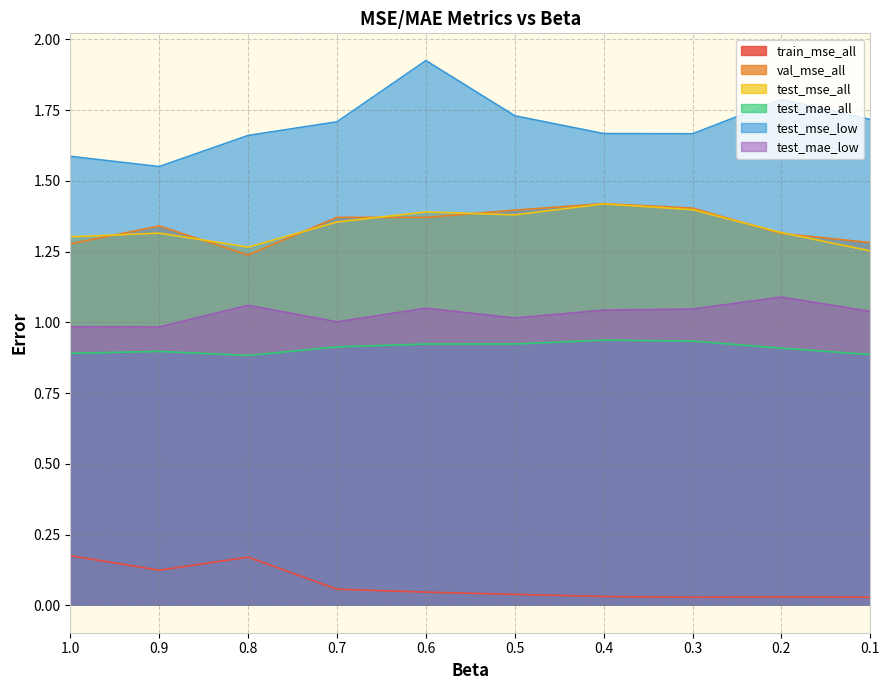

Which series has the widest spread of values?

test_mse_low